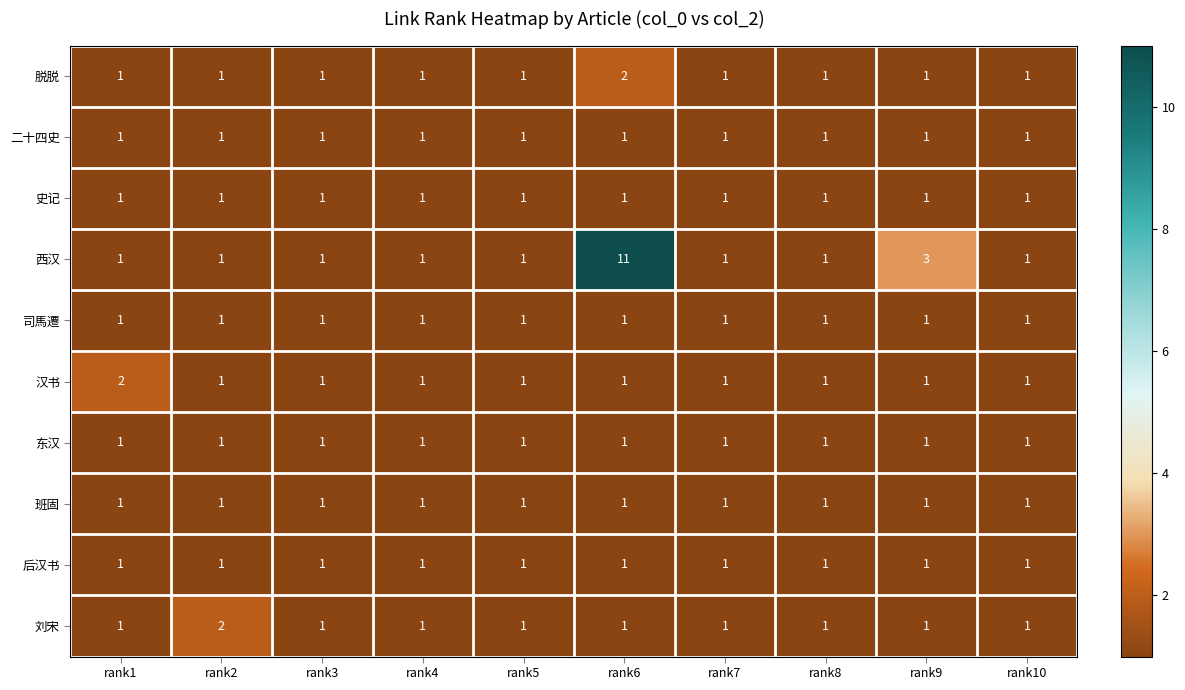

What is the sum of all 西汉 values?

22